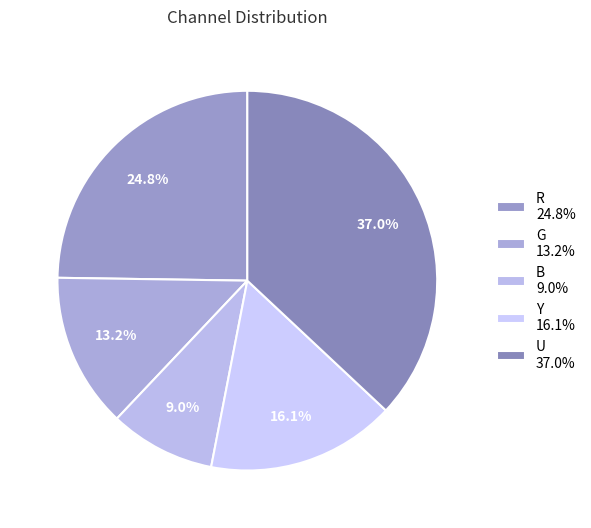

To the nearest percent, what is the difference between the largest and smallest slice percentages?

28%